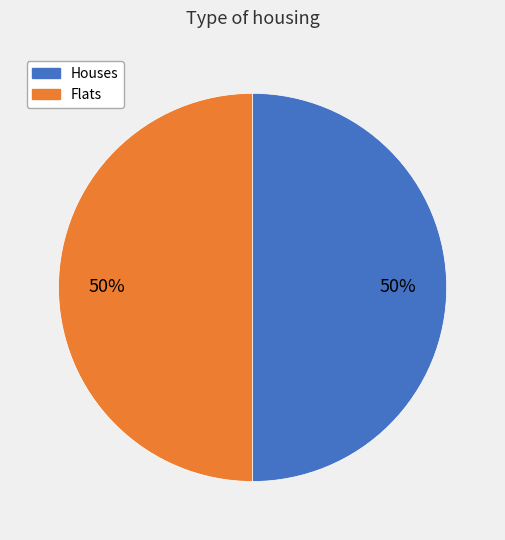

To the nearest percent, what is the difference between the largest and smallest slice percentages?

0%